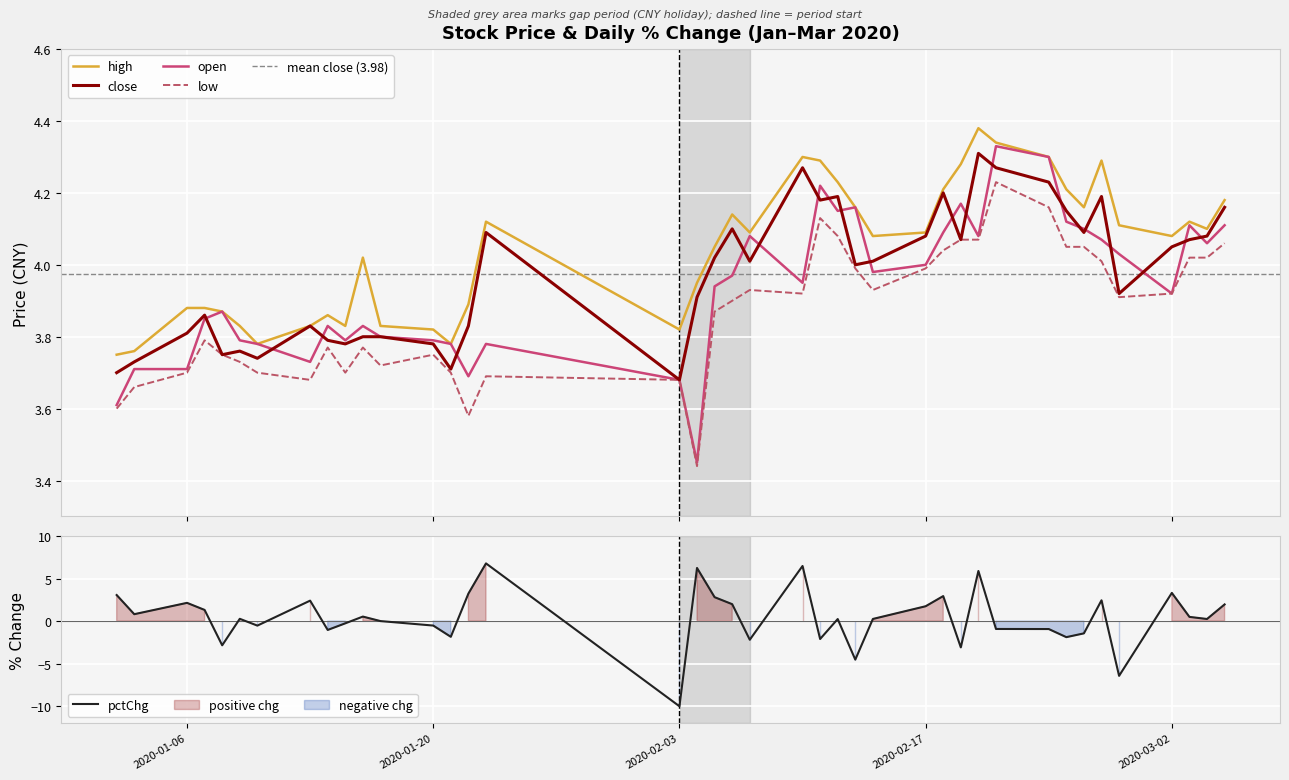

The pctChg series shows -3.0 at 2020-02-25. True or false?

False